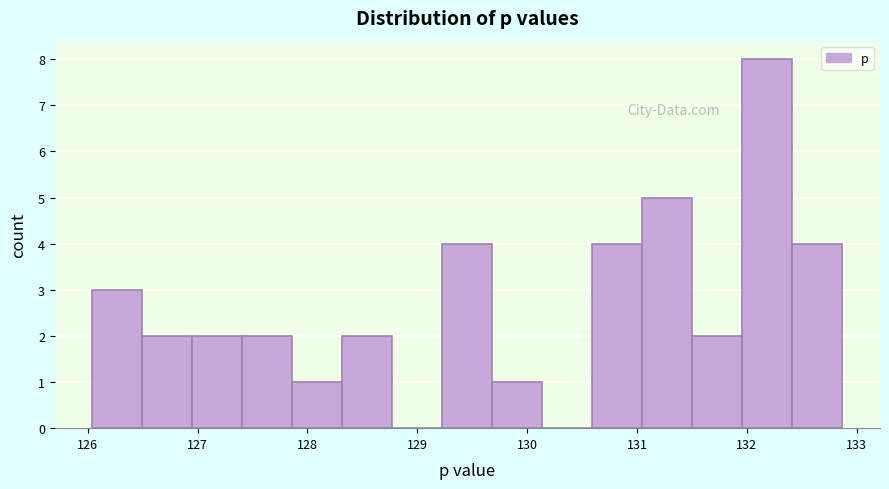

Reading left to right, transcribe this chart: for each bar, give the range it covers on the x-axis and its height. Neither the bar edges nor the heights are printed on the chart, so give them approximately, as read against the axes.

126.0 to 126.5: 3
126.5 to 127.0: 2
127.0 to 127.4: 2
127.4 to 127.9: 2
127.9 to 128.3: 1
128.3 to 128.8: 2
128.8 to 129.2: 0
129.2 to 129.7: 4
129.7 to 130.1: 1
130.1 to 130.6: 0
130.6 to 131.0: 4
131.0 to 131.5: 5
131.5 to 132.0: 2
132.0 to 132.4: 8
132.4 to 132.9: 4